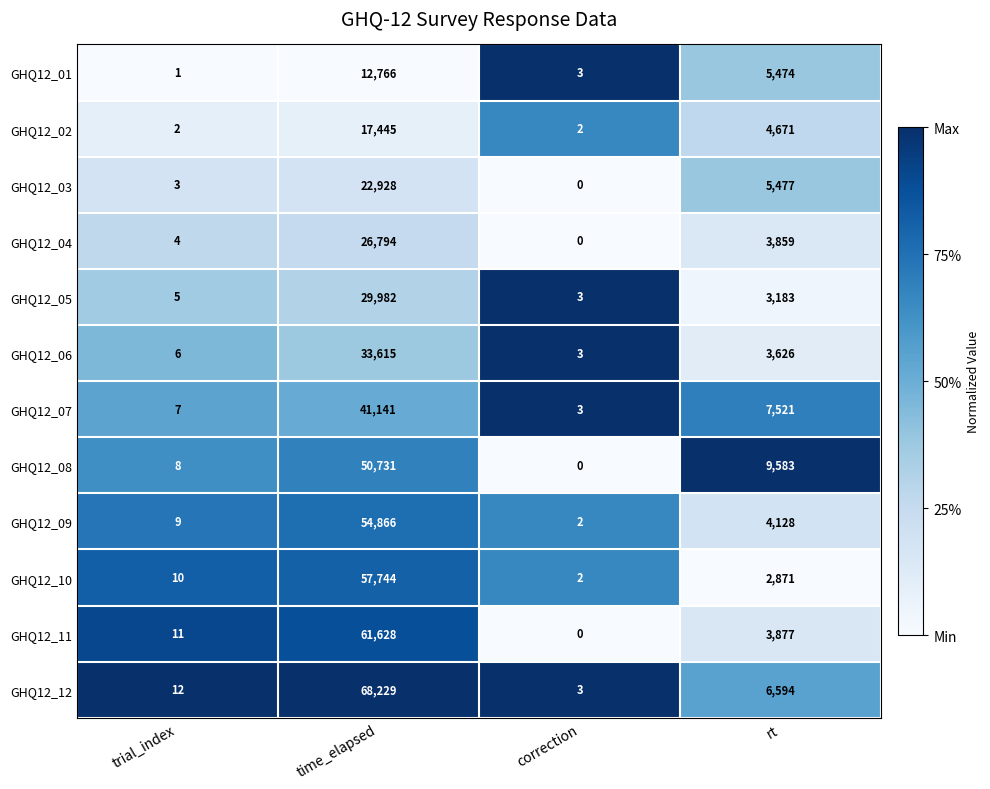

Which category has the lowest value across all series?

correction